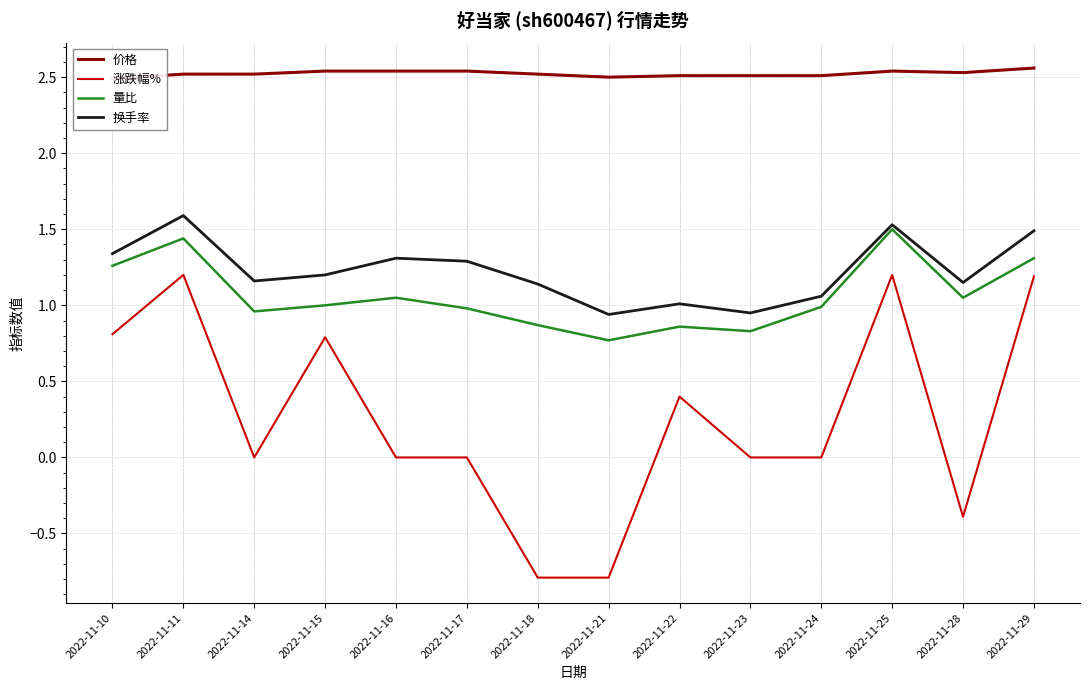

What is the sum of the 价格 values at 2022-11-29 and 2022-11-25?

5.1